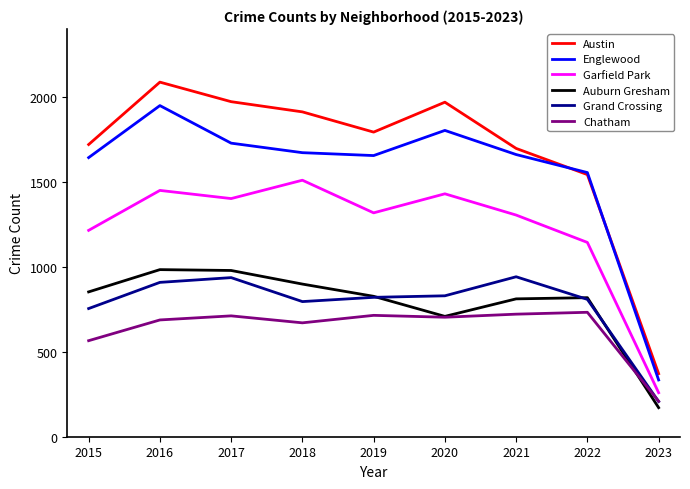

At how many categories does at least one series exceed 509?

8